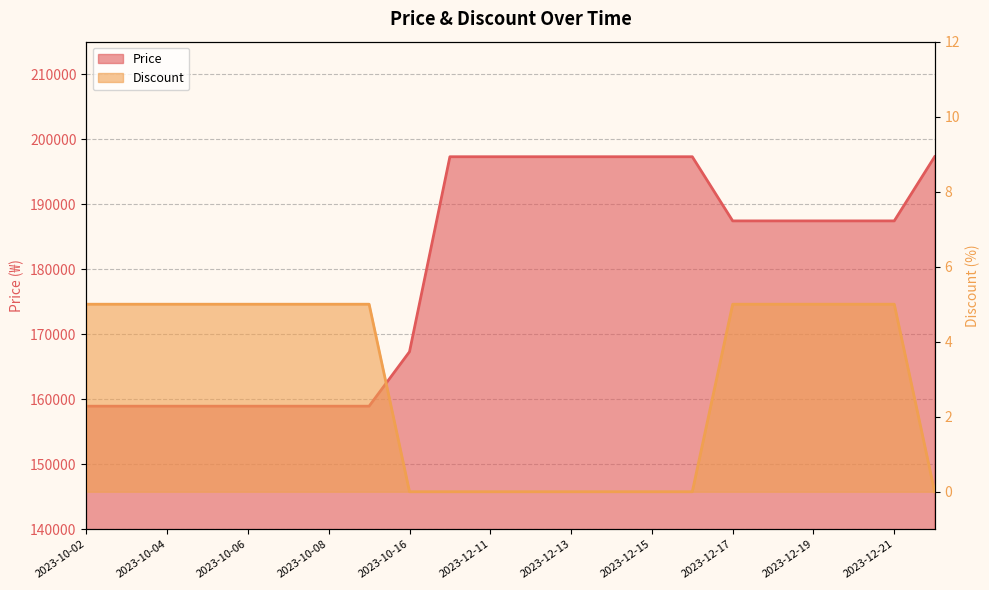

How many data points in Discount are less than 5?

9